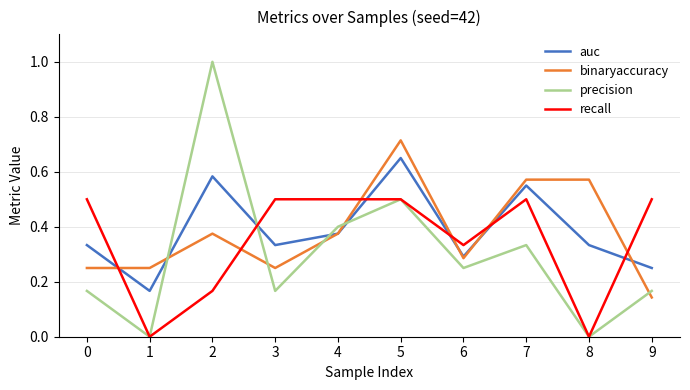

Which series has the largest range (max minus min)?

precision